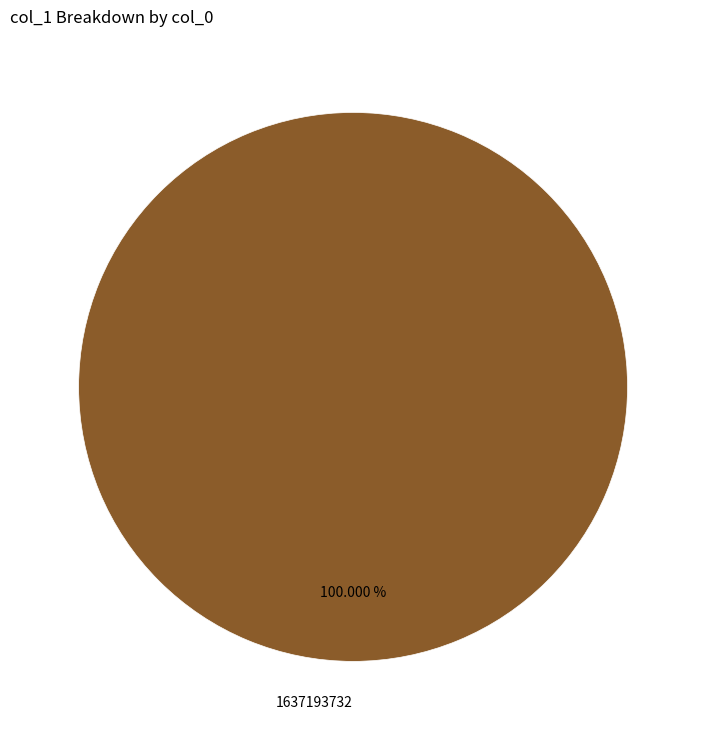

Is there a majority slice in this chart?

Yes